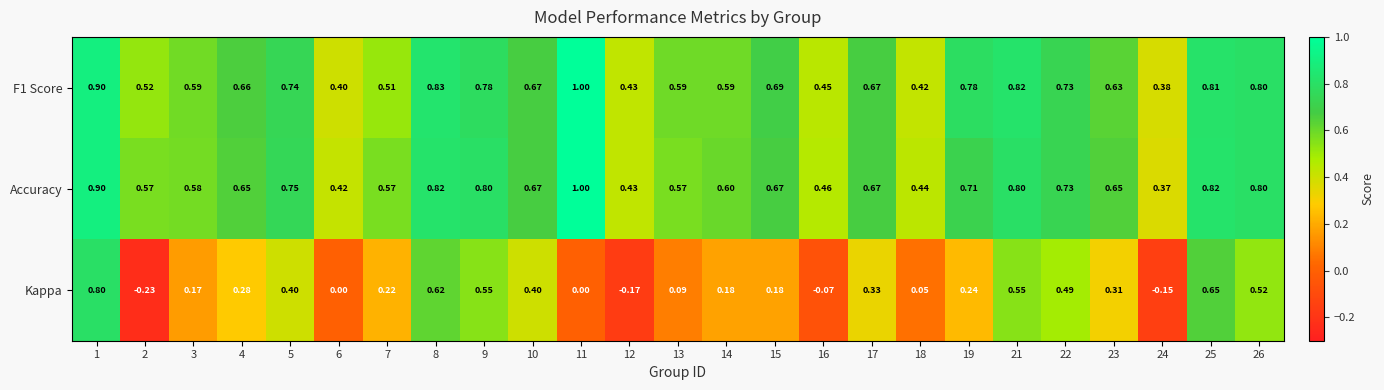

Is the value of Accuracy at 1 greater than the value of F1 Score at 12?

Yes